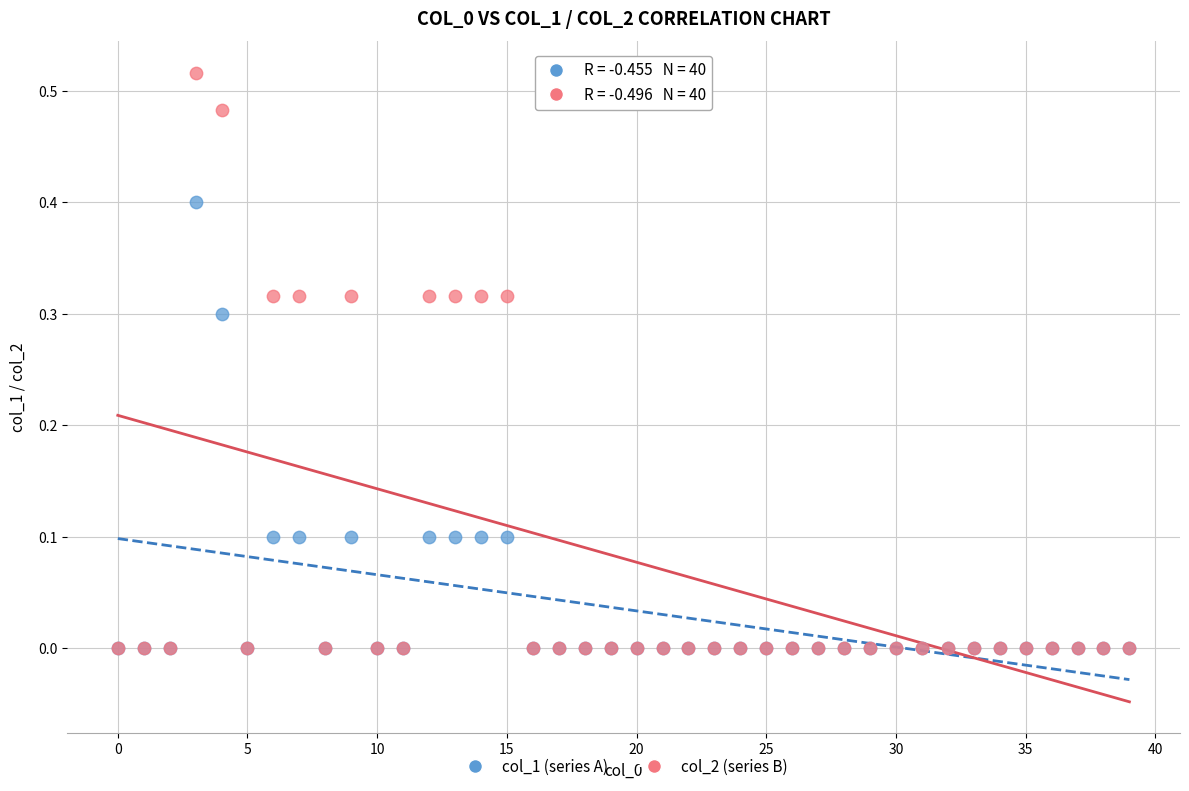

What are all the series names shown in the legend?

col_1 (series A), col_2 (series B)